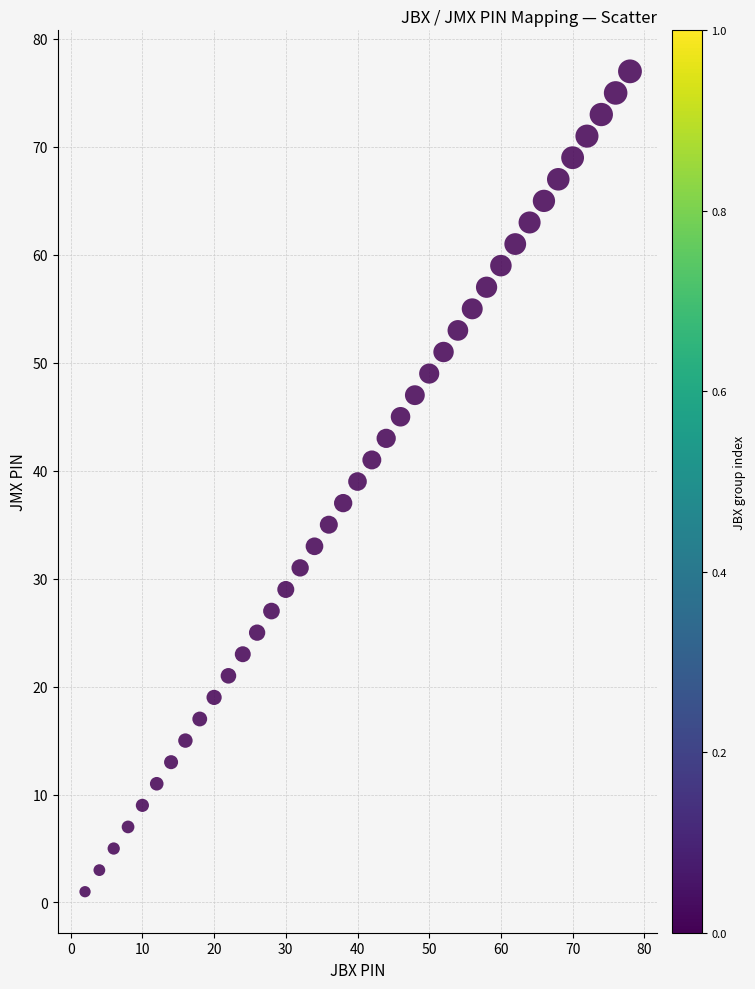

What is the range of Y values (max minus min)?

76